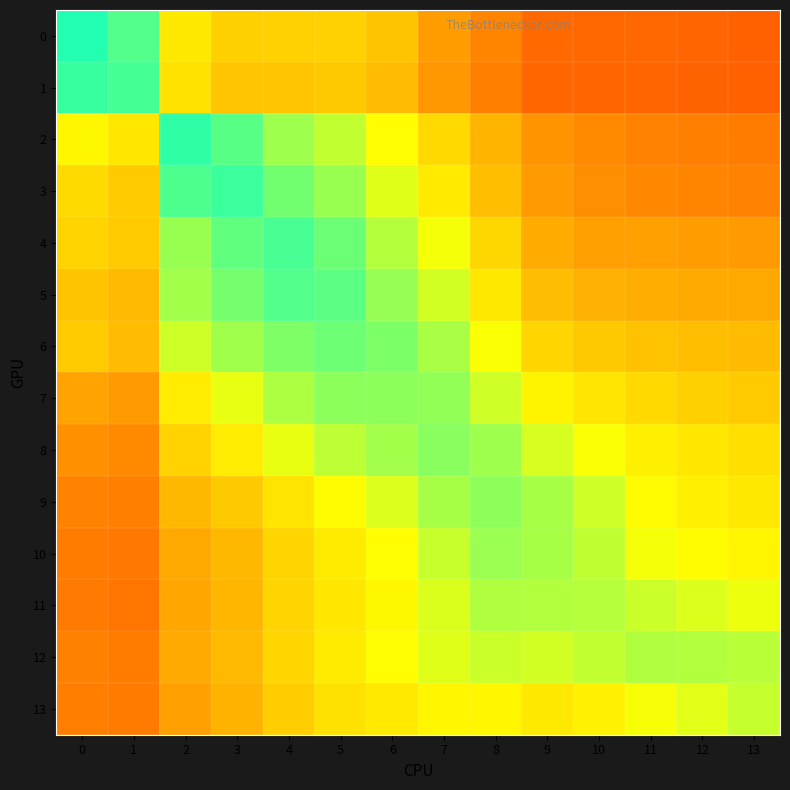

What is the maximum value shown in the chart?

1.0